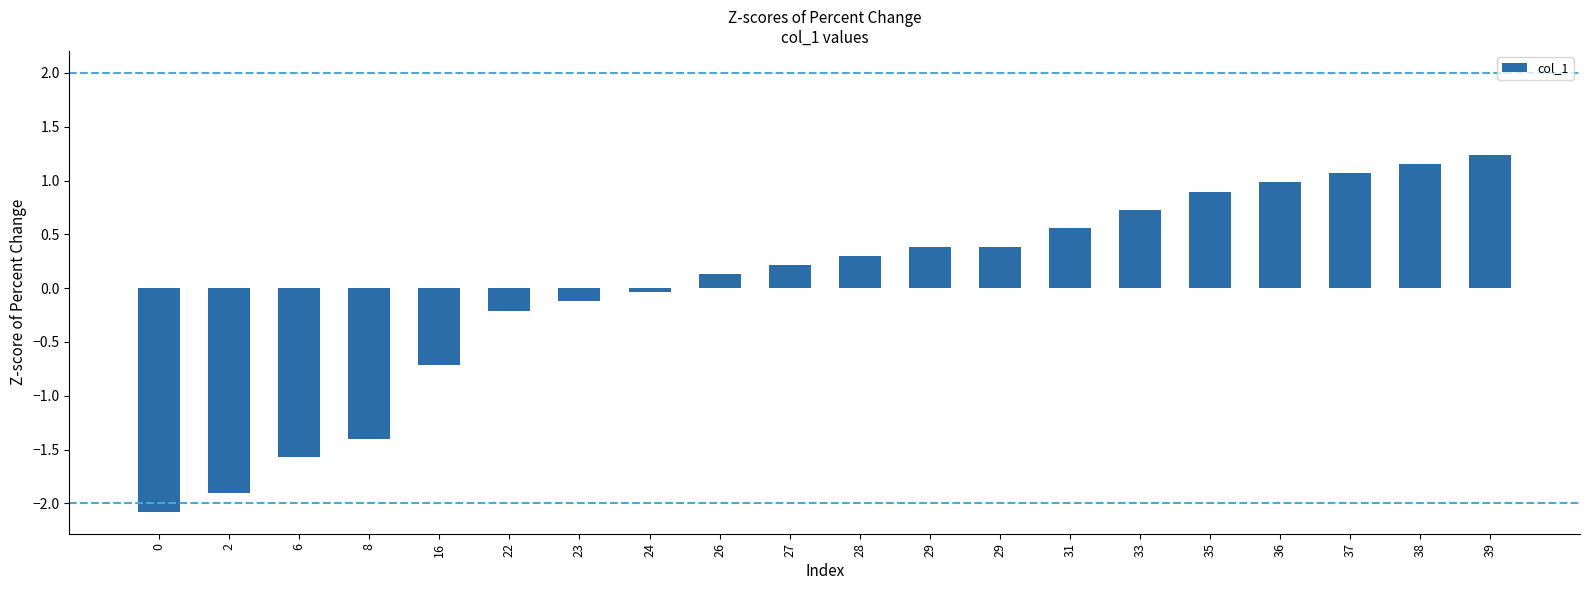

What is the maximum value shown in the chart?

1.2